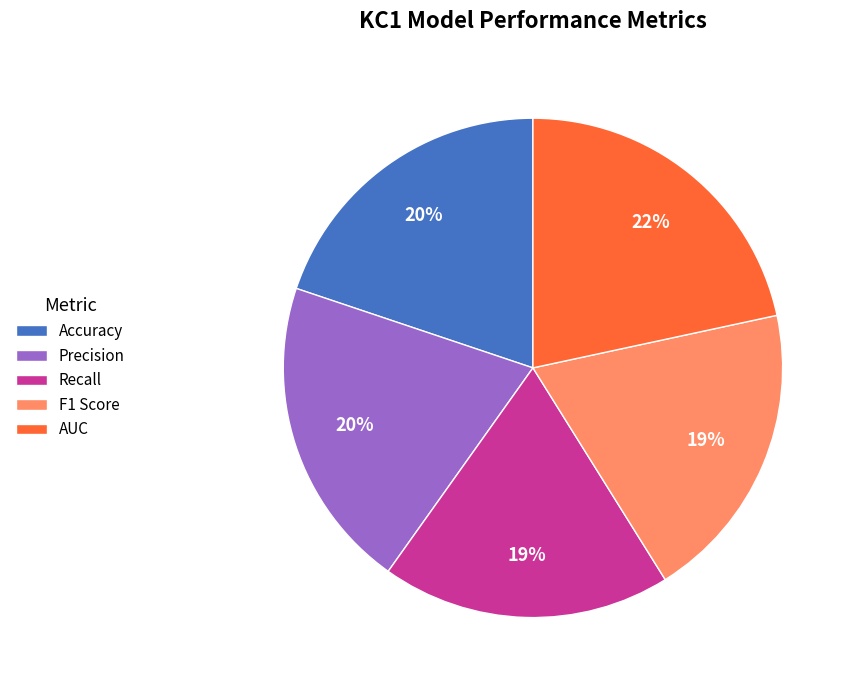

To the nearest percent, what is the combined percentage of F1 Score and Accuracy?

39%